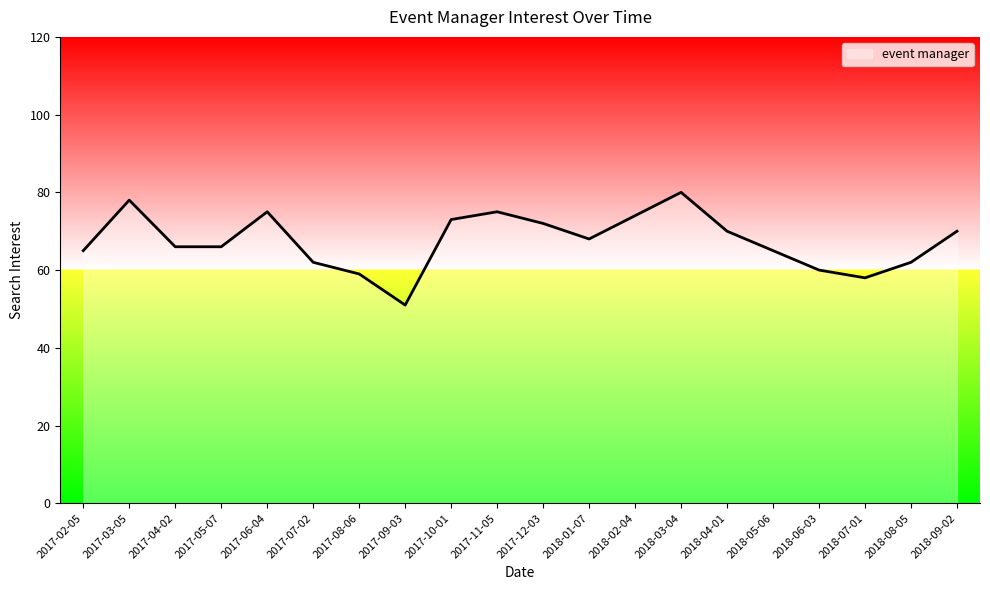

What is the difference between the values at 2017-11-05 and 2018-05-06?

10